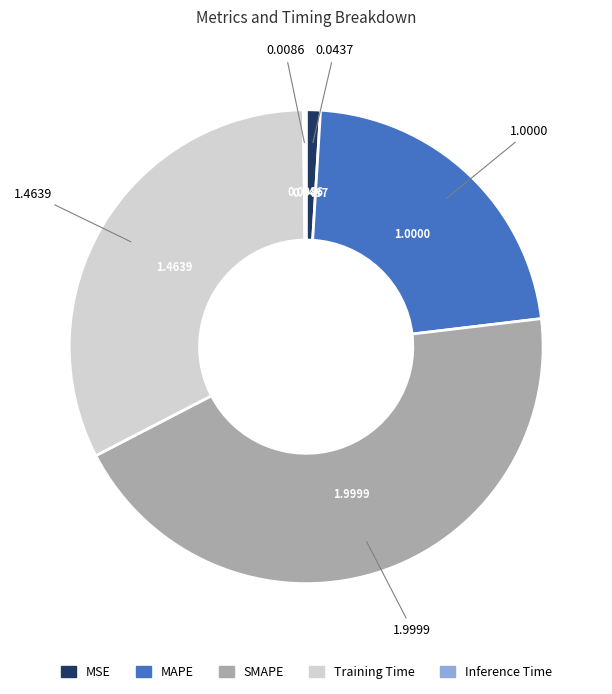

Do MAPE and SMAPE together represent more than half of the pie?

Yes